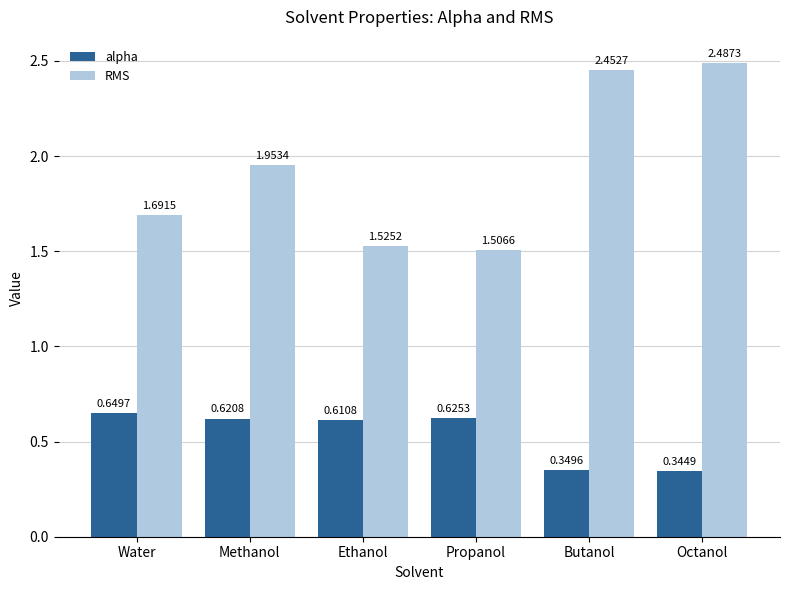

List the series in order of their peak value, highest first.

RMS, alpha